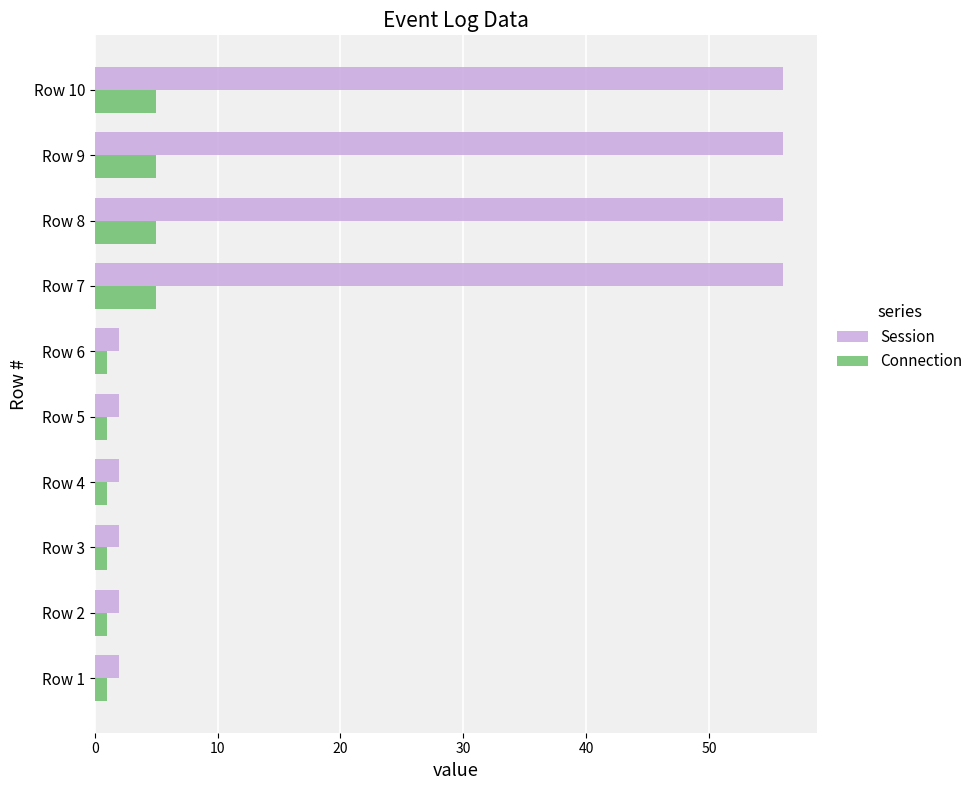

How many Session values are between 2 and 56?

10